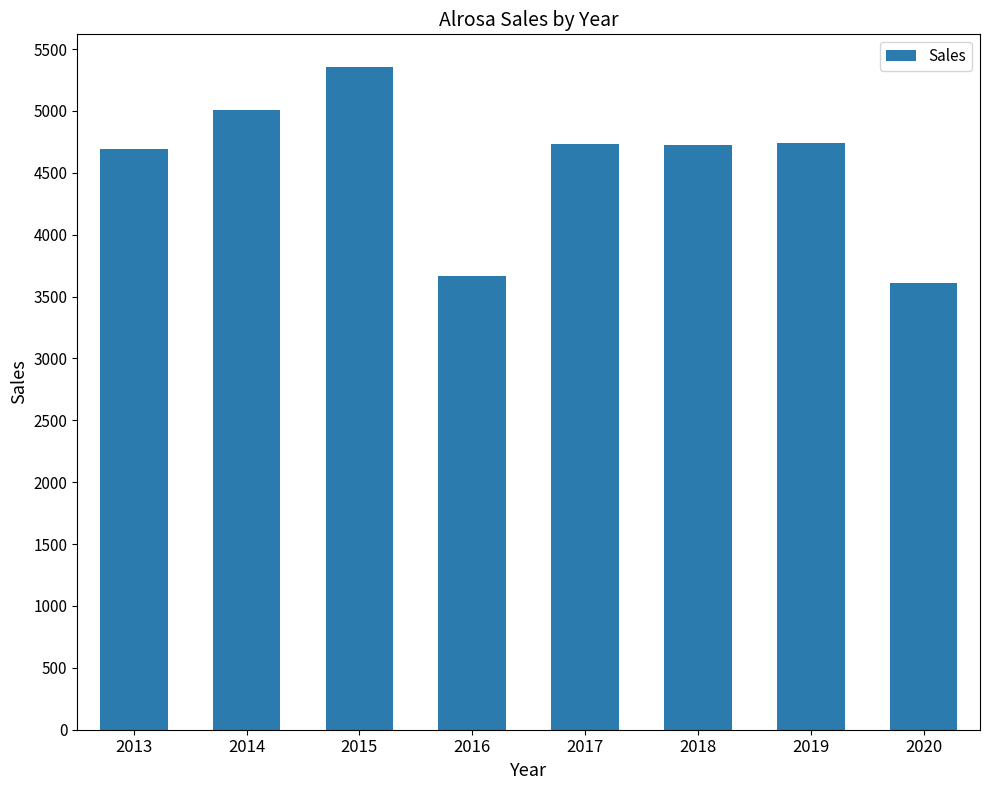

Which category has the lowest value across all series?

2020